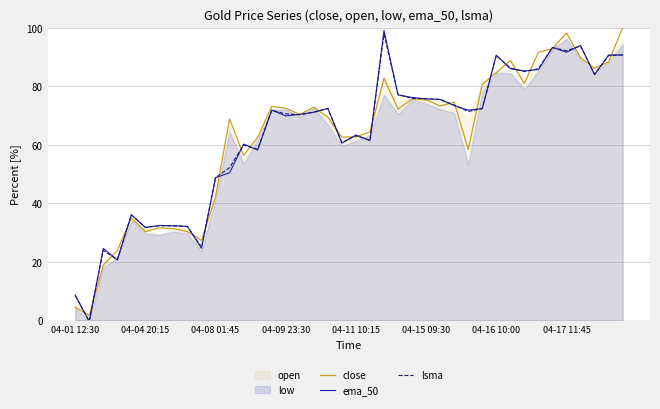

How many lines are shown in the chart?

3